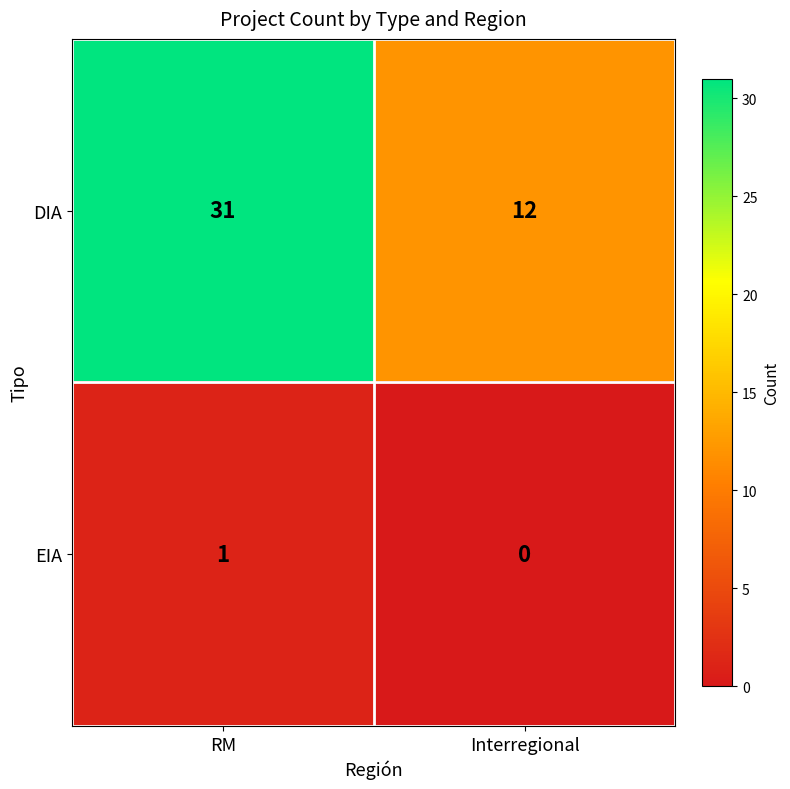

Which series has the largest total across all categories?

DIA